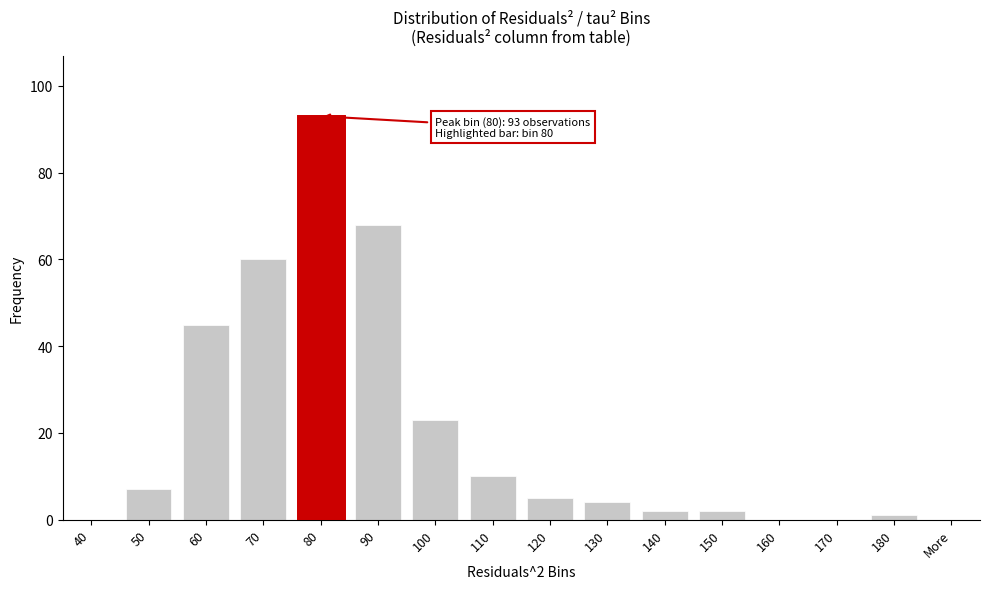

Reading right to left, extract all data points from this chart.

More=0	180=1	170=0	160=0	150=2	140=2	130=4	120=5	110=10	100=23	90=68	80=93	70=60	60=45	50=7	40=0